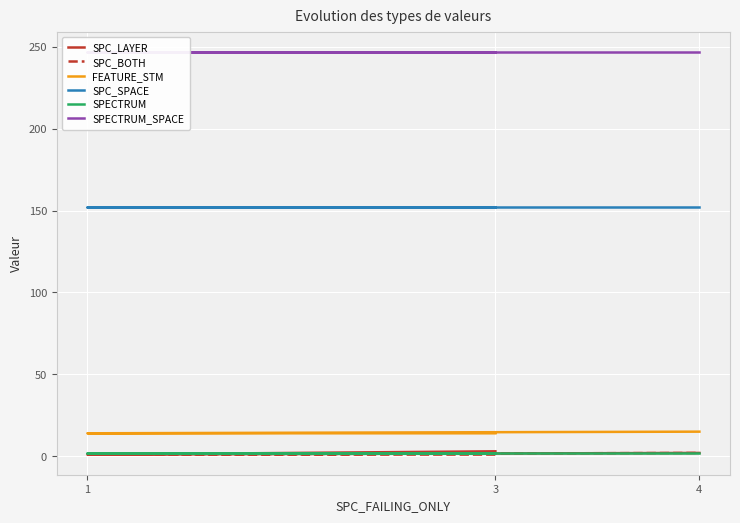

Reading left to right, list all the values displayed in this chart.

SPC_LAYER: 3=3	1=1	4=2
SPC_BOTH: 3=1	1=1	4=2
FEATURE_STM: 3=14	1=14	4=15
SPC_SPACE: 3=152	1=152	4=152
SPECTRUM: 3=2	1=2	4=2
SPECTRUM_SPACE: 3=247	1=247	4=247